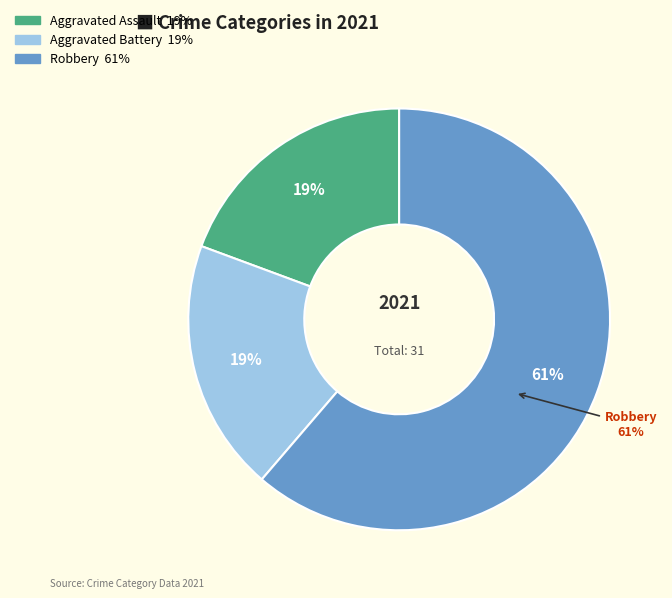

Combined, do Aggravated Battery and Aggravated Assault account for over 50%?

No